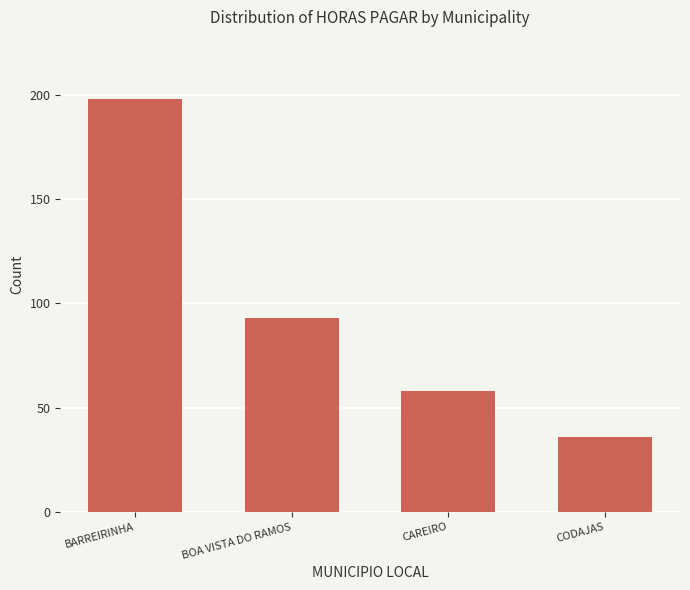

Reading left to right, list all the values displayed in this chart.

BARREIRINHA=198	BOA VISTA DO RAMOS=93	CAREIRO=58	CODAJAS=36